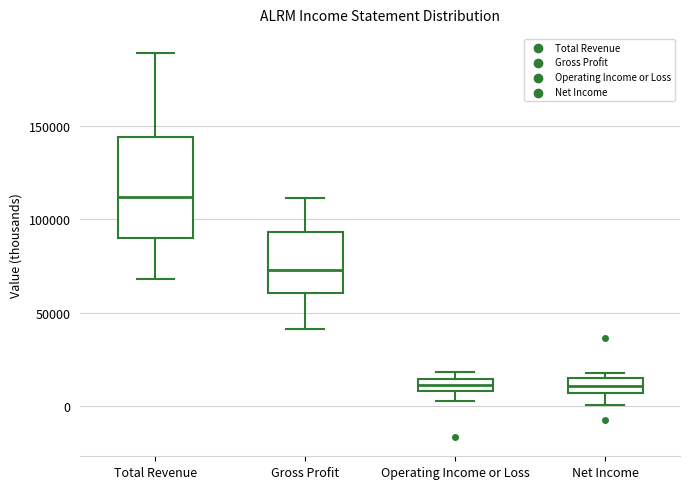

Which box's median line is the highest?

Total Revenue